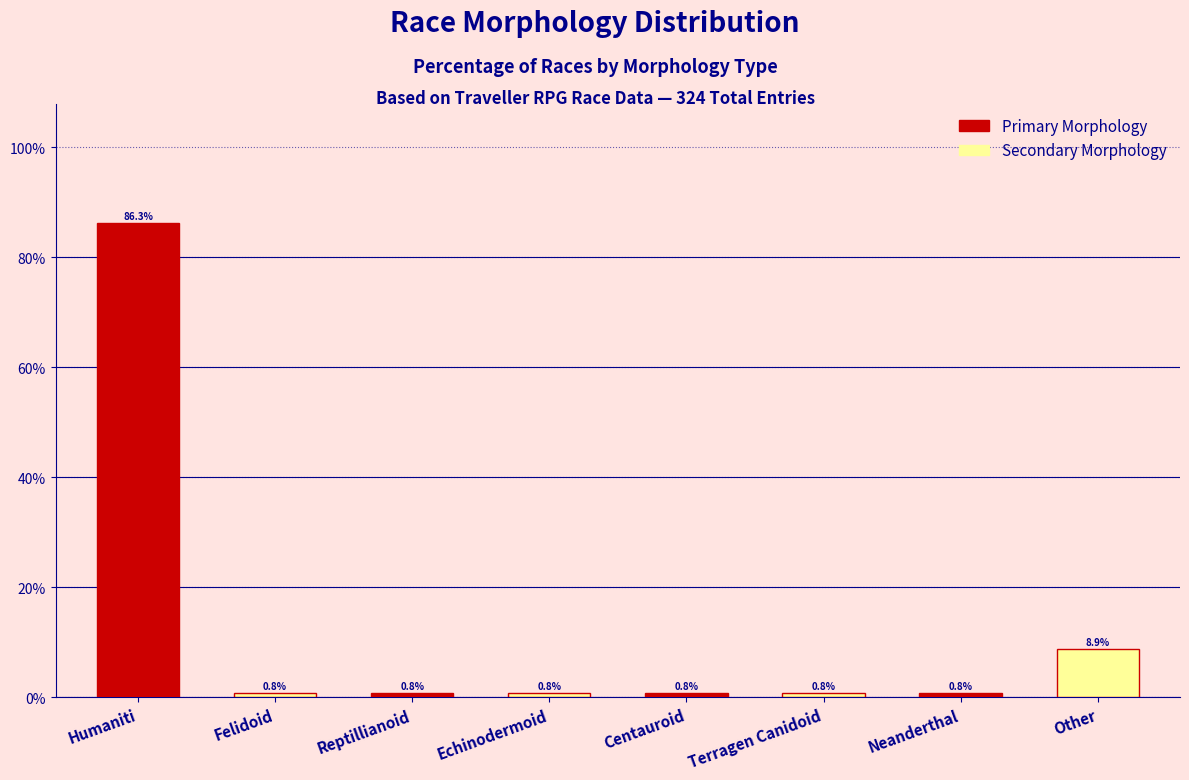

What is the lowest value of the Secondary Morphology series?

0.8